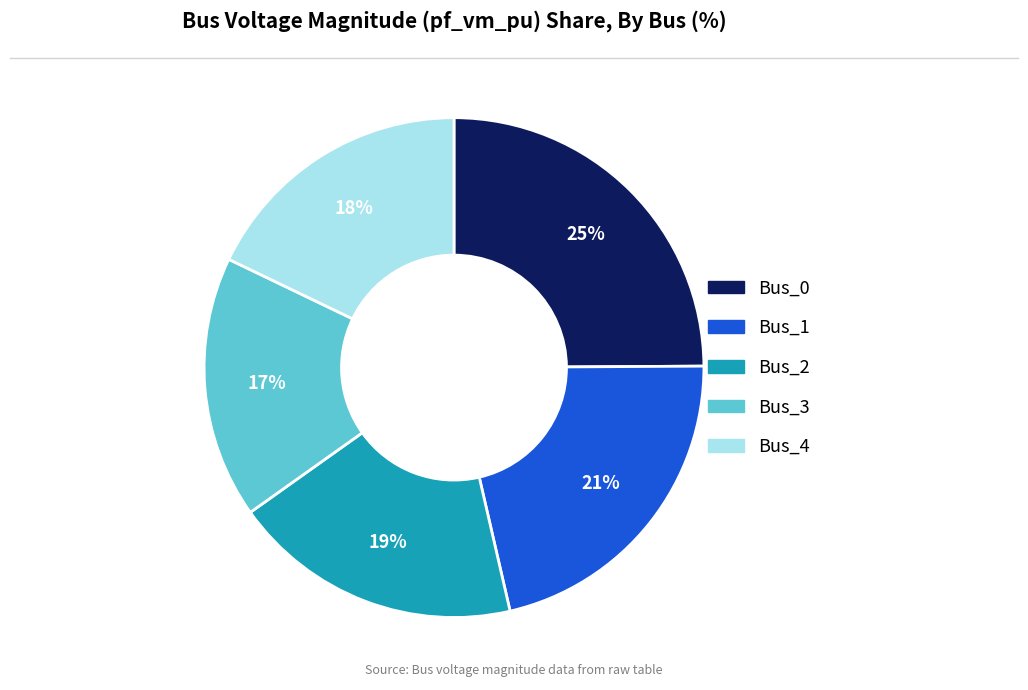

Do Bus_3 and Bus_4 together represent more than half of the pie?

No